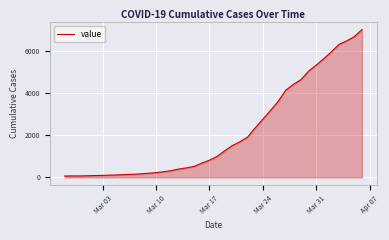

What is the difference between the second highest and minimum values?

6592